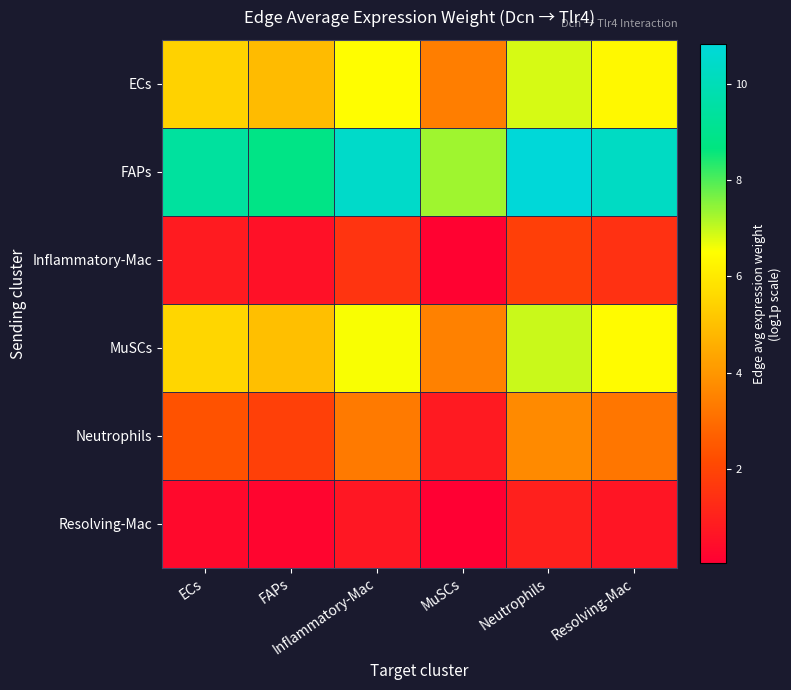

Reading right to left, extract all data points from this chart.

ECs: Resolving-Mac=6.3	Neutrophils=6.9	MuSCs=3.4	Inflammatory-Mac=6.5	FAPs=4.9	ECs=5.4
FAPs: Resolving-Mac=10.3	Neutrophils=10.8	MuSCs=7.3	Inflammatory-Mac=10.4	FAPs=8.8	ECs=9.4
Inflammatory-Mac: Resolving-Mac=1.4	Neutrophils=1.9	MuSCs=0.2	Inflammatory-Mac=1.5	FAPs=0.6	ECs=0.8
MuSCs: Resolving-Mac=6.4	Neutrophils=6.9	MuSCs=3.5	Inflammatory-Mac=6.6	FAPs=5.0	ECs=5.5
Neutrophils: Resolving-Mac=3.2	Neutrophils=3.7	MuSCs=0.8	Inflammatory-Mac=3.3	FAPs=1.9	ECs=2.3
Resolving-Mac: Resolving-Mac=0.7	Neutrophils=1.0	MuSCs=0.0	Inflammatory-Mac=0.7	FAPs=0.2	ECs=0.3